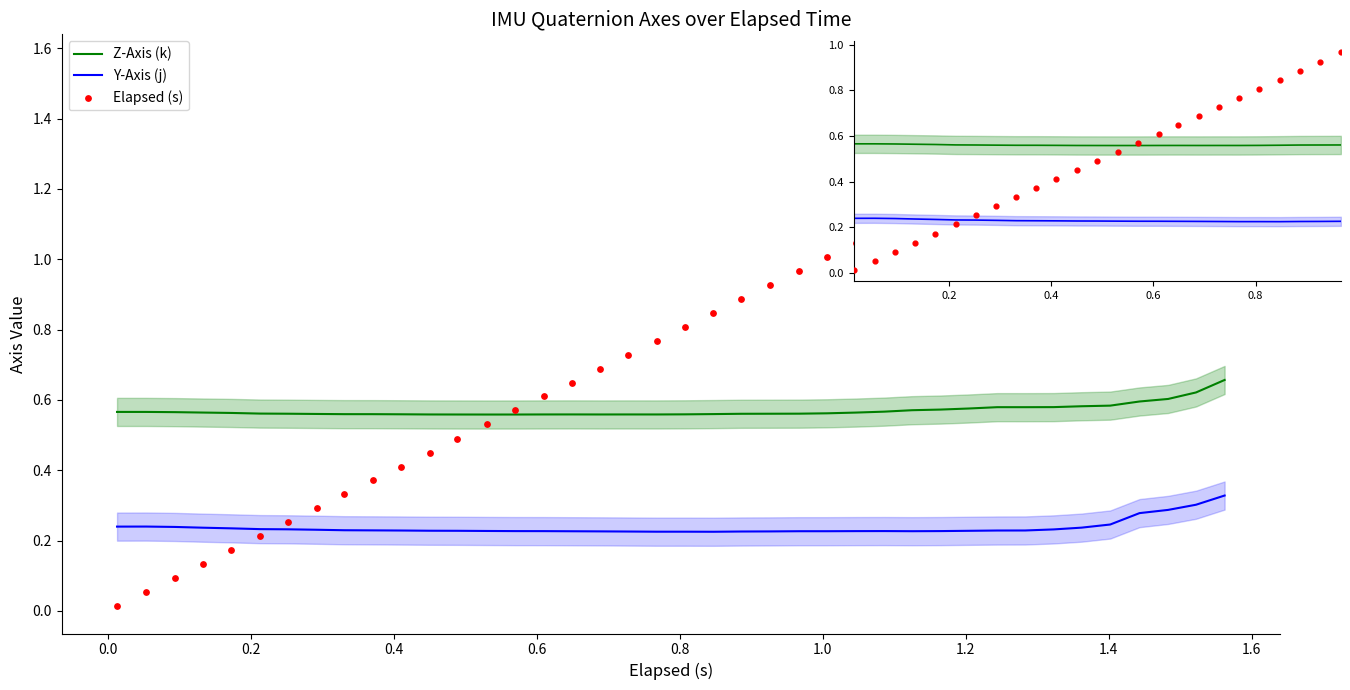

Which series has the widest spread of Y values?

Elapsed (s)